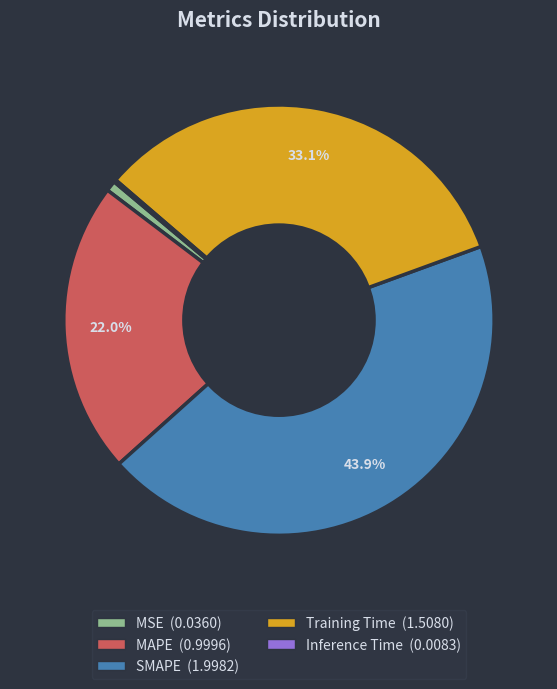

Which category has the biggest portion of the pie?

SMAPE